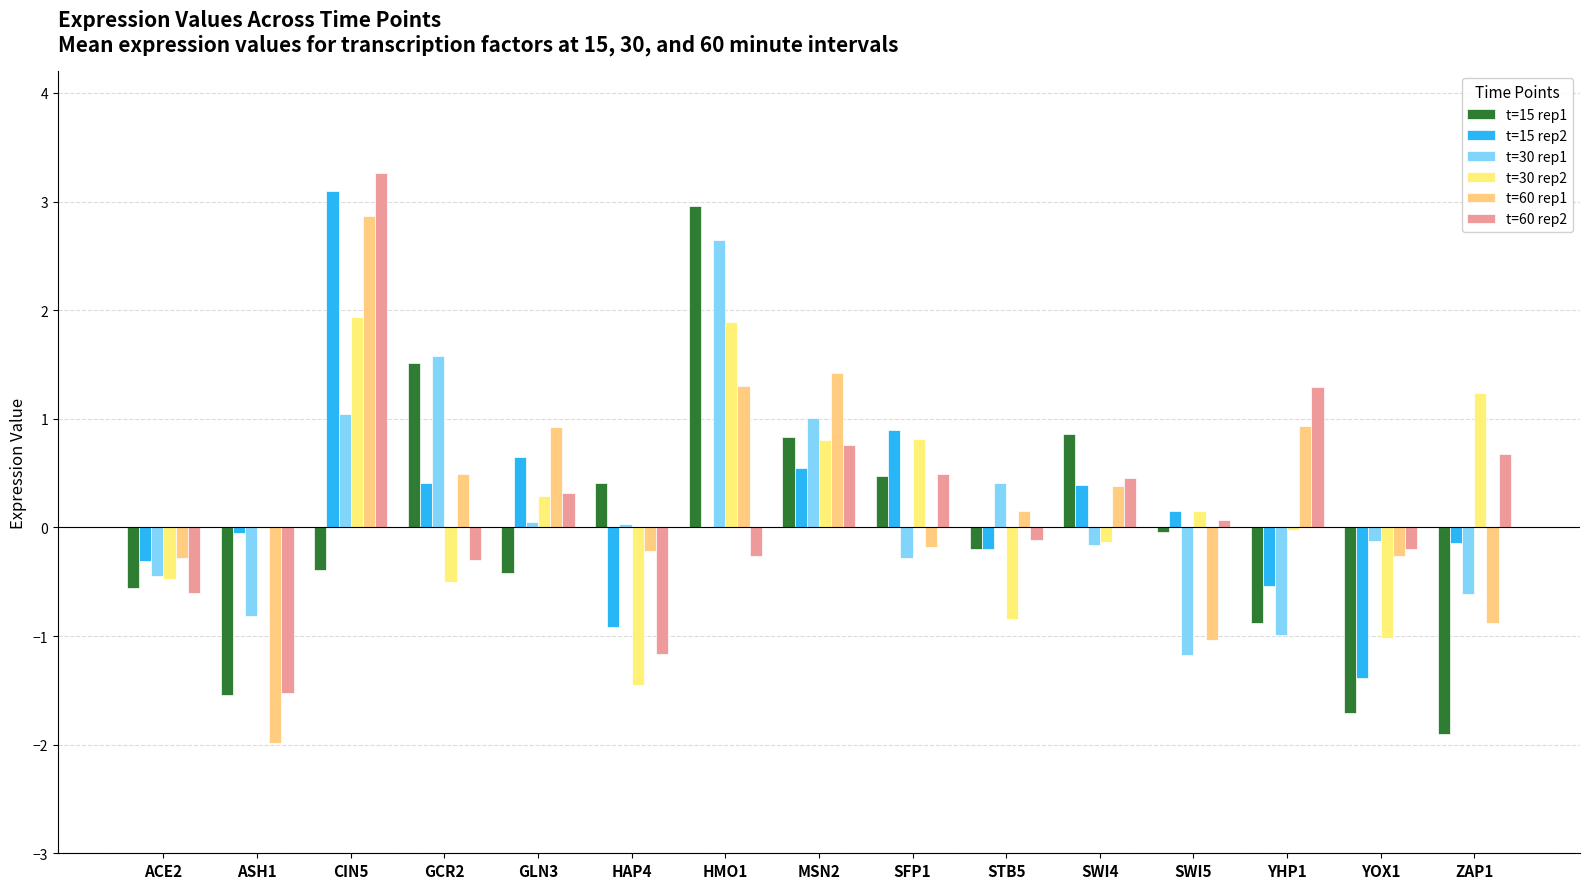

Reading left to right, list all the values displayed in this chart.

t=15 rep1: -0.6	-1.5	-0.4	1.5	-0.4	0.4	3.0	0.8	0.5	-0.2	0.9	-0.0	-0.9	-1.7	-1.9
t=15 rep2: -0.3	-0.1	3.1	0.4	0.6	-0.9	0.0	0.5	0.9	-0.2	0.4	0.1	-0.5	-1.4	-0.1
t=30 rep1: -0.4	-0.8	1.0	1.6	0.0	0.0	2.6	1.0	-0.3	0.4	-0.2	-1.2	-1.0	-0.1	-0.6
t=30 rep2: -0.5	-0.0	1.9	-0.5	0.3	-1.4	1.9	0.8	0.8	-0.8	-0.1	0.2	-0.0	-1.0	1.2
t=60 rep1: -0.3	-2.0	2.9	0.5	0.9	-0.2	1.3	1.4	-0.2	0.2	0.4	-1.0	0.9	-0.3	-0.9
t=60 rep2: -0.6	-1.5	3.3	-0.3	0.3	-1.2	-0.3	0.8	0.5	-0.1	0.5	0.1	1.3	-0.2	0.7